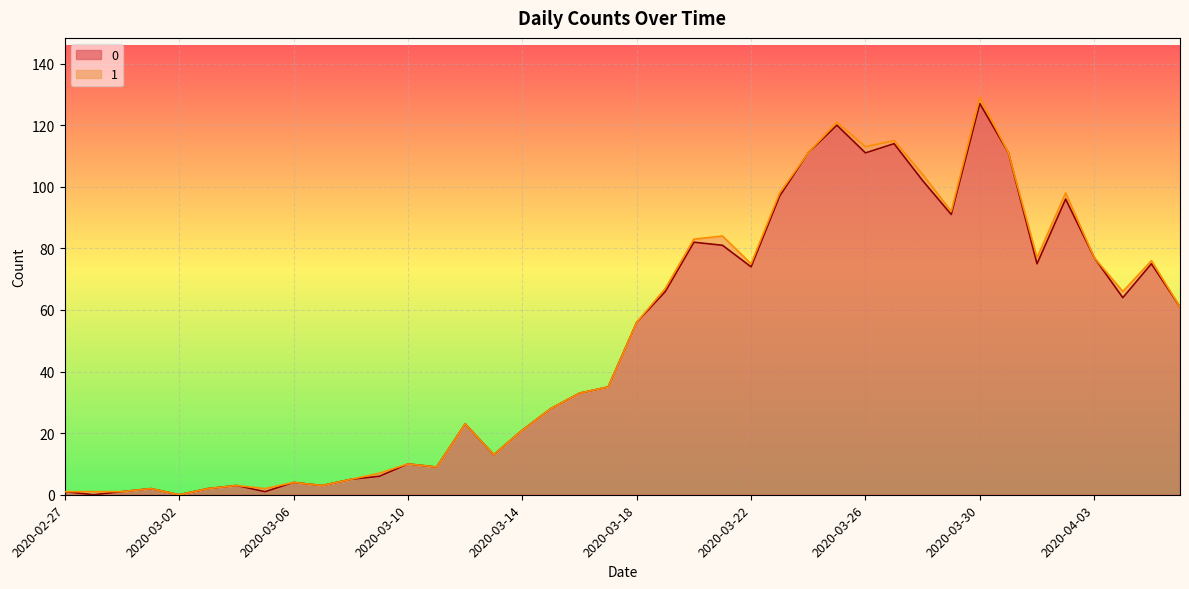

What is the maximum value shown in the chart?

127